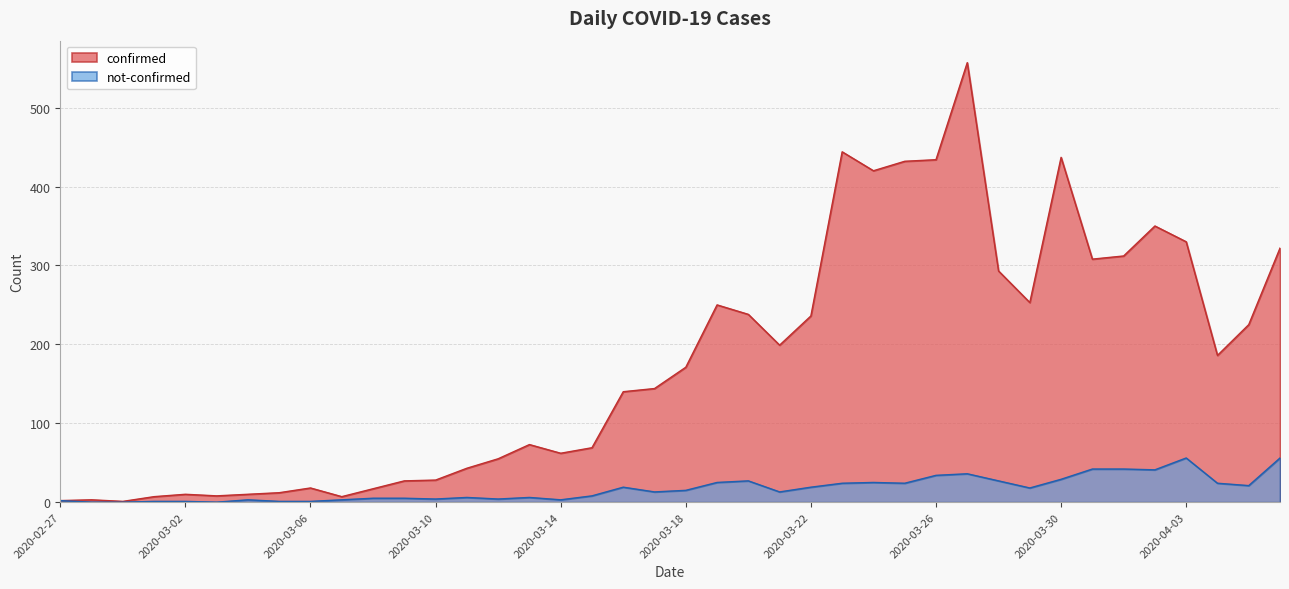

True or false: not-confirmed has a value of 3 at 2020-03-14.

True